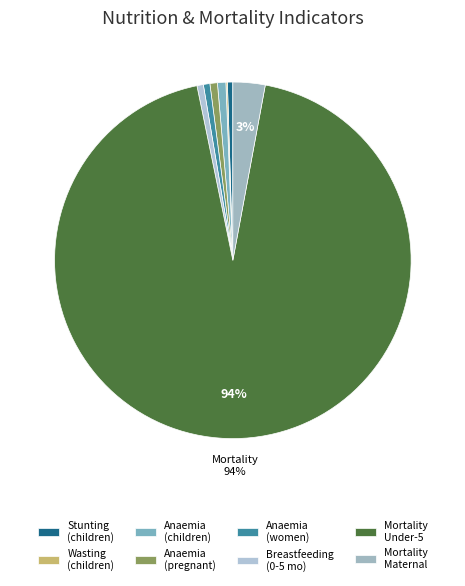

To the nearest percent, what is the difference between the largest and smallest slice percentages?

94%